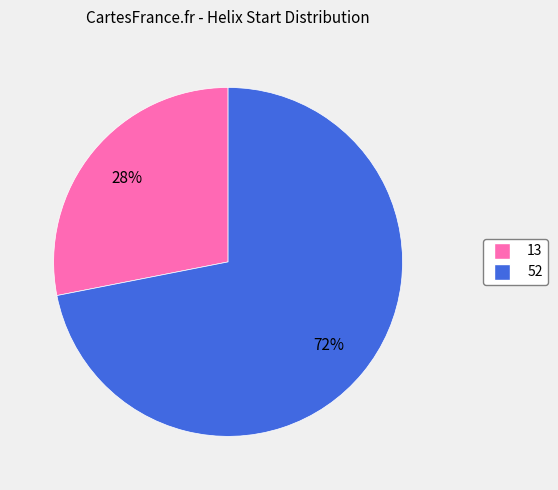

Do 13 and 52 together represent more than half of the pie?

Yes